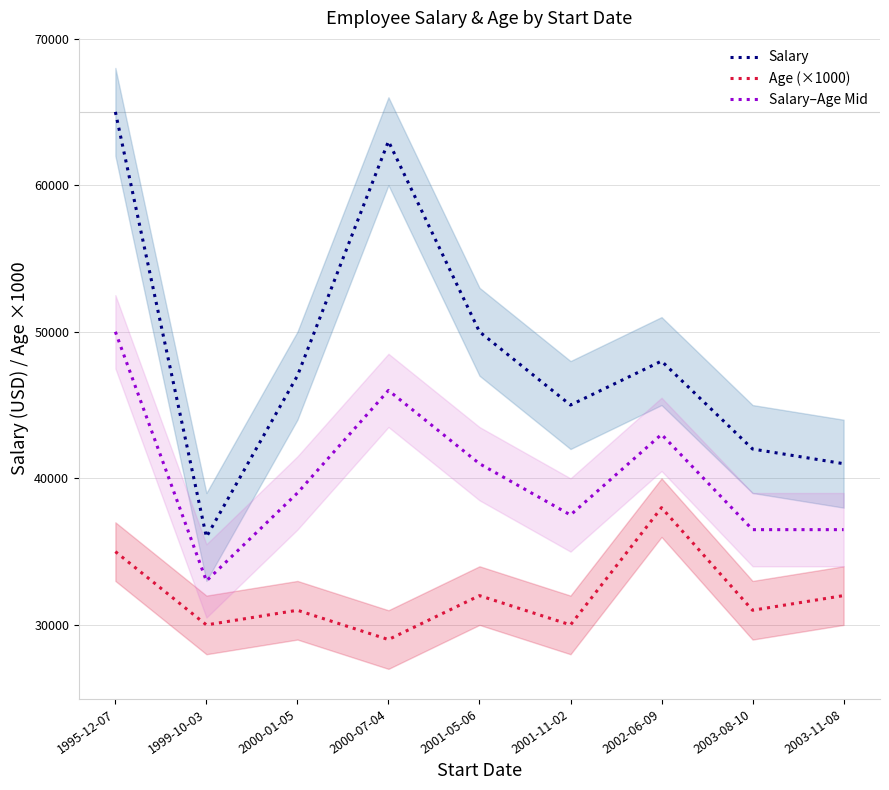

Which category has the highest value in the Age (×1000) series?

2002-06-09